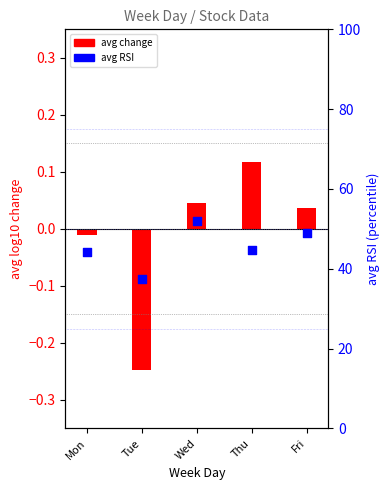

What is the change in value from Wed to Thu?

-7.3